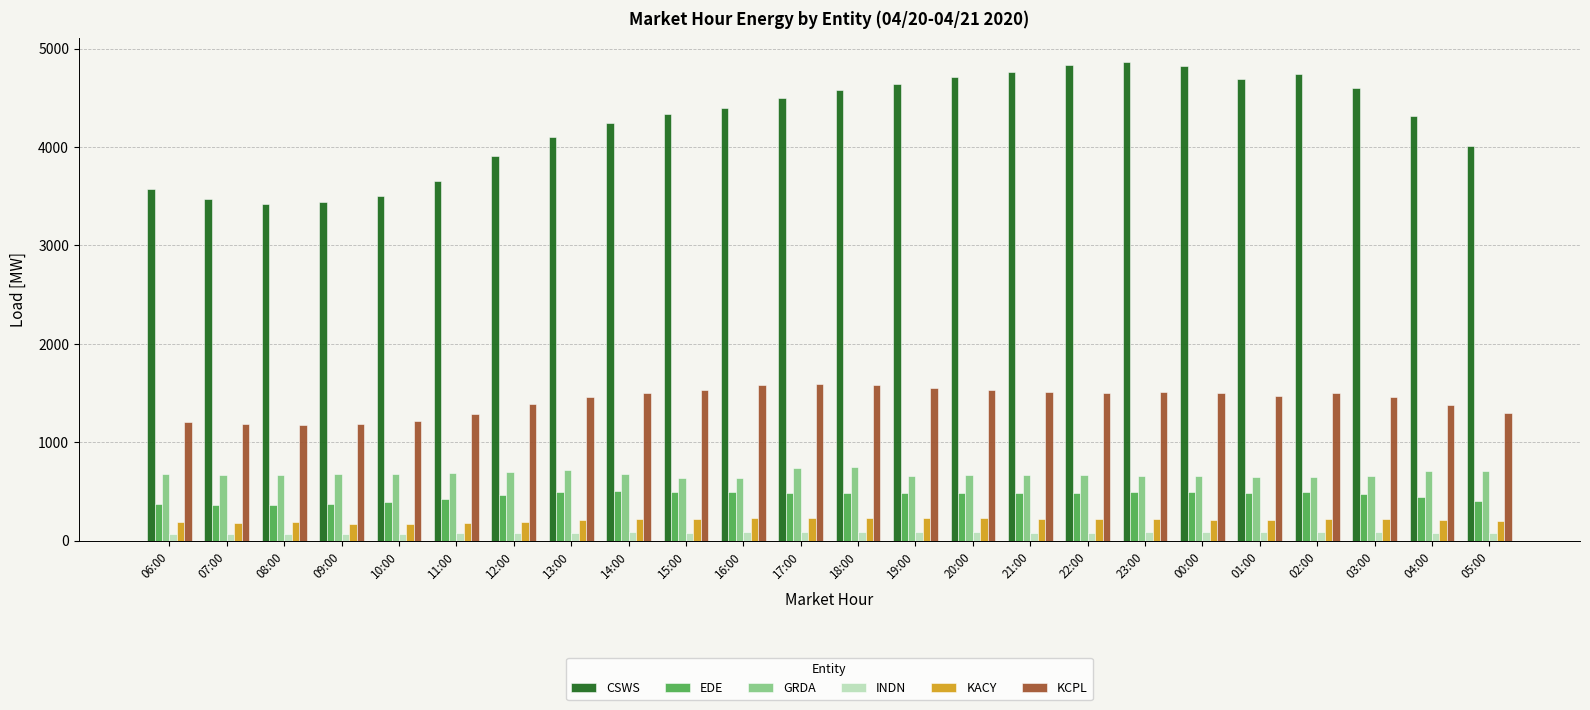

Rank the series at 12:00 from highest to lowest value.

CSWS, KCPL, GRDA, EDE, KACY, INDN